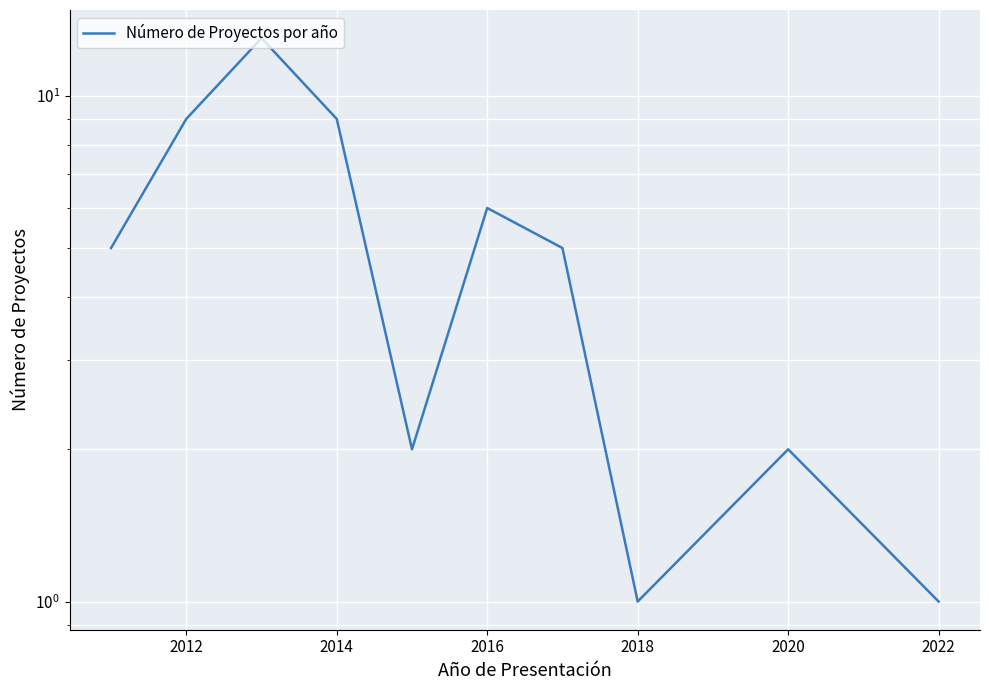

Does the chart display data point markers on the line(s)?

No